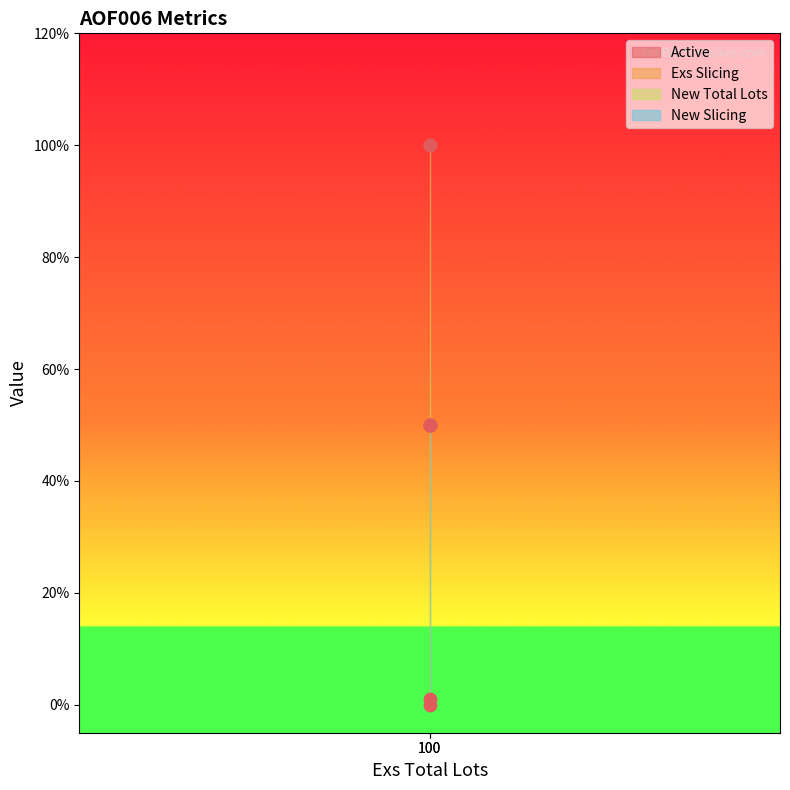

Which series reaches the minimum Y coordinate?

Active